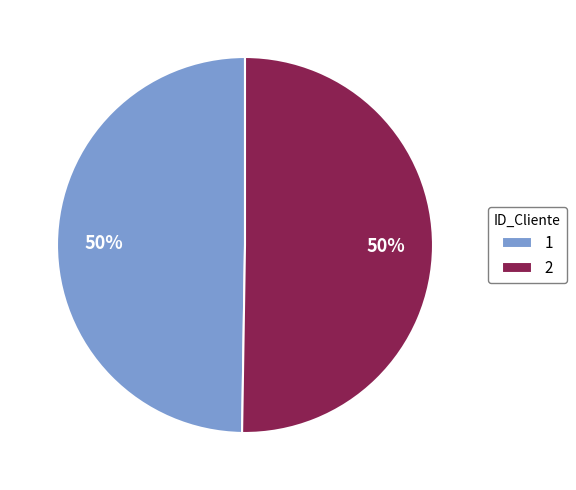

To the nearest percent, what portion does 1 represent?

50%